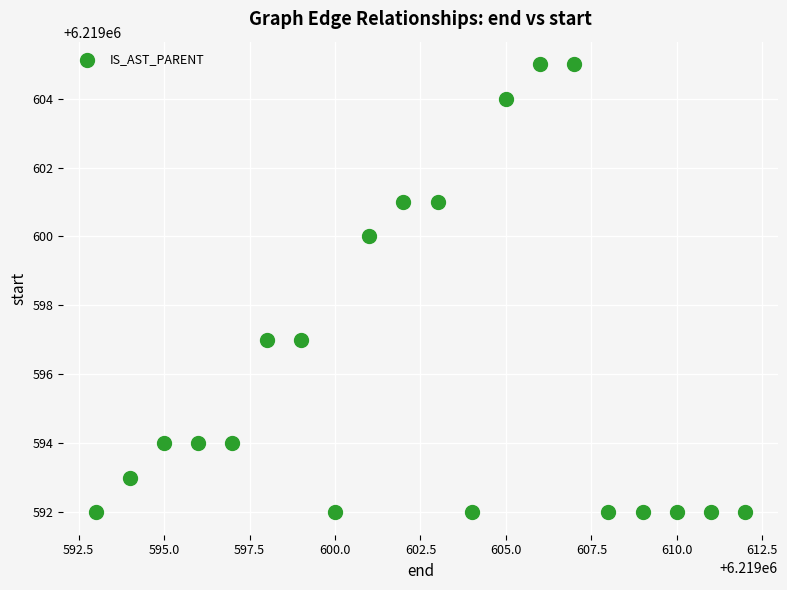

What is the range of Y values (max minus min)?

13